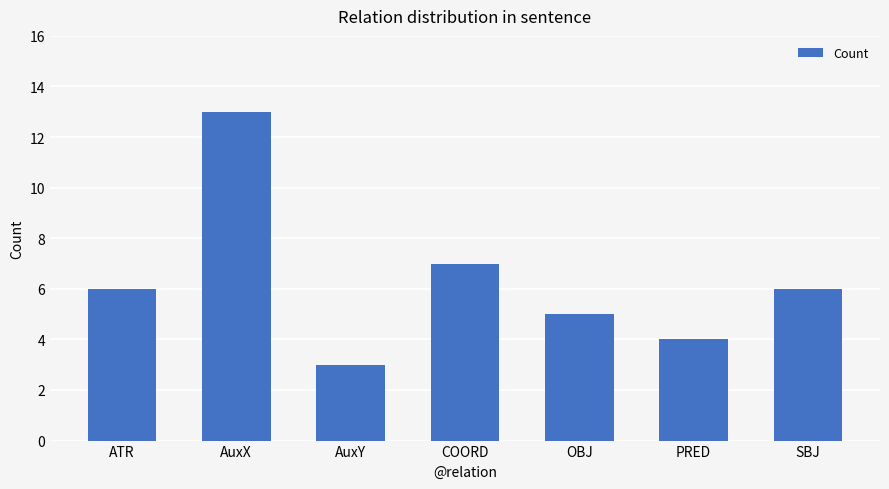

The value at SBJ is 10. True or false?

False